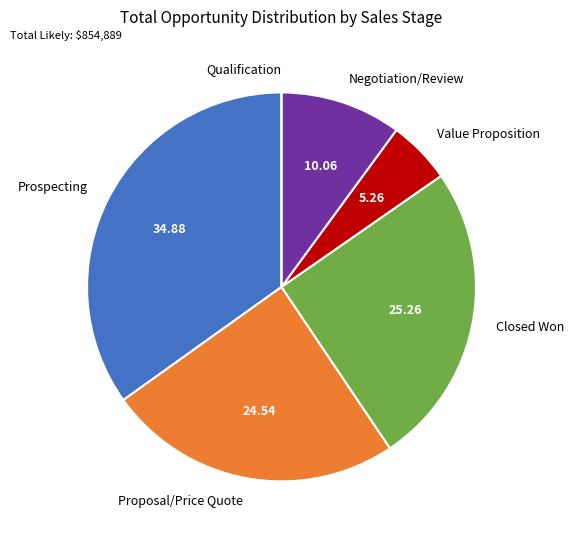

Combined, do Value Proposition and Proposal/Price Quote account for over 50%?

No